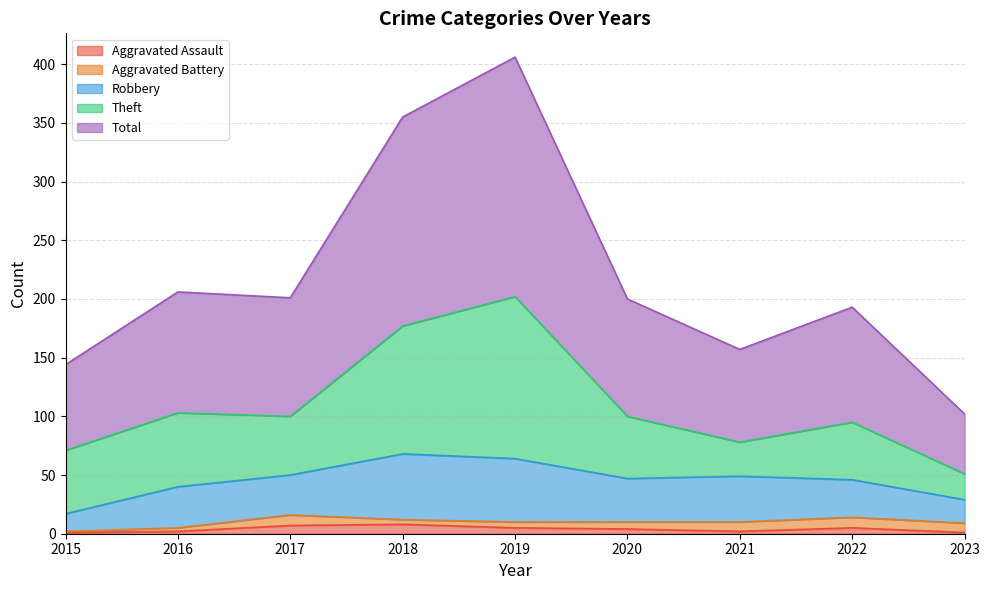

In Robbery, how many points are lower than both neighbors (excluding endpoints)?

2